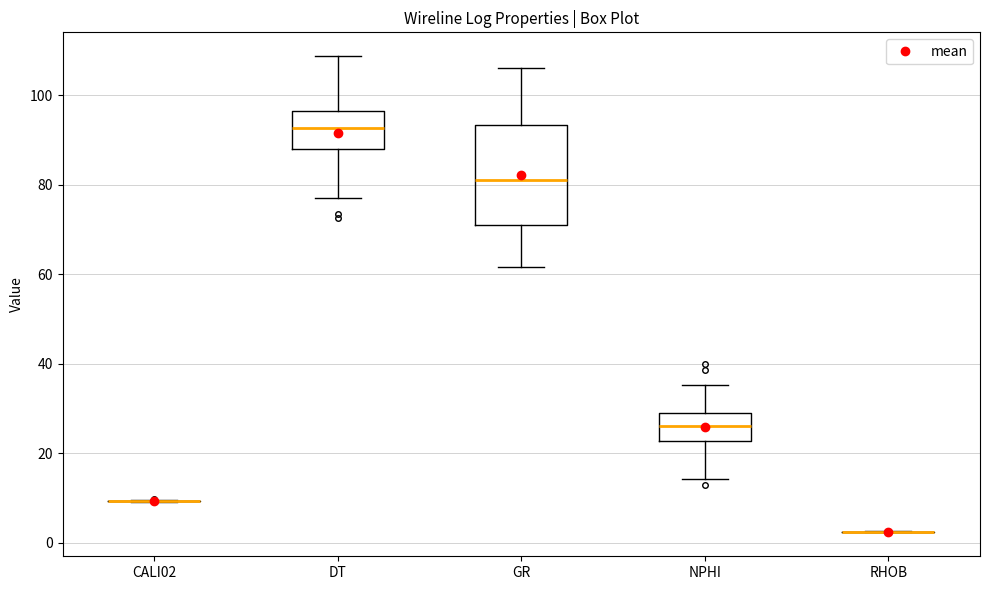

Reading left to right, read every box against the y-axis: the position of its median line, the range the box covers, and the ends of its whiskers. The values are not printed on the chart, so give them approximately, as read against the axis.

CALI02: box collapsed to a line at 10, whiskers 10 to 10
DT: median 92, box 88 to 96, whiskers 76 to 108
GR: median 82, box 72 to 94, whiskers 62 to 106
NPHI: median 26, box 22 to 30, whiskers 14 to 36
RHOB: box collapsed to a line at 2, whiskers 2 to 2